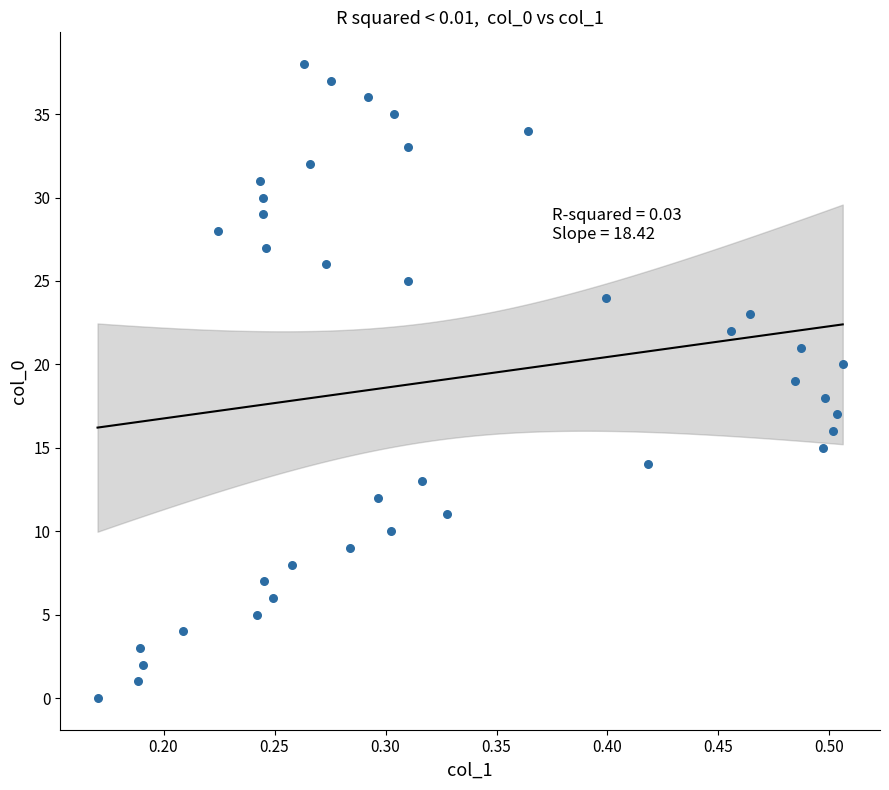

What is the range of Y values (max minus min)?

38